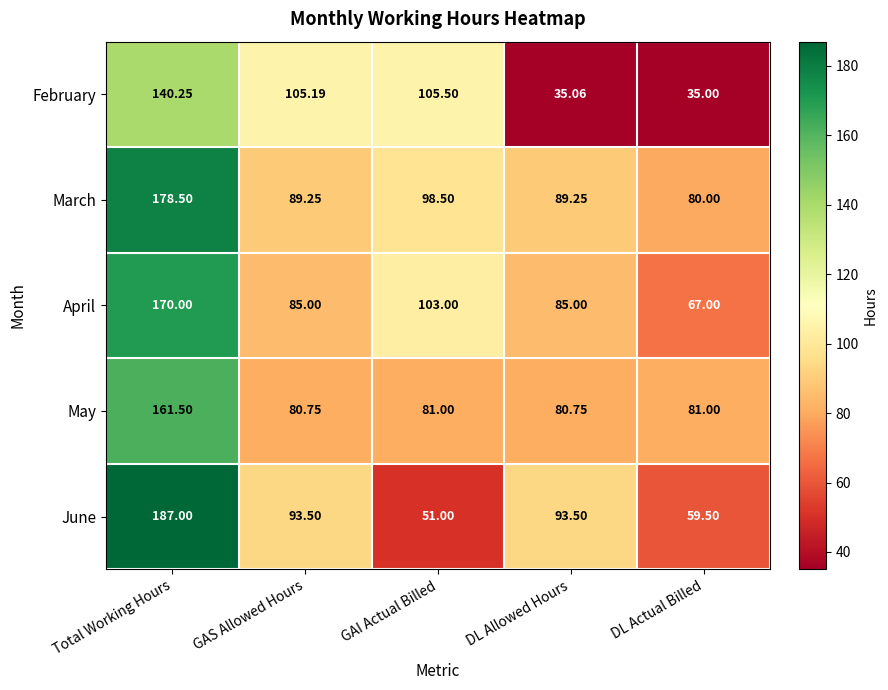

Which category has the highest value in the February series?

Total Working Hours